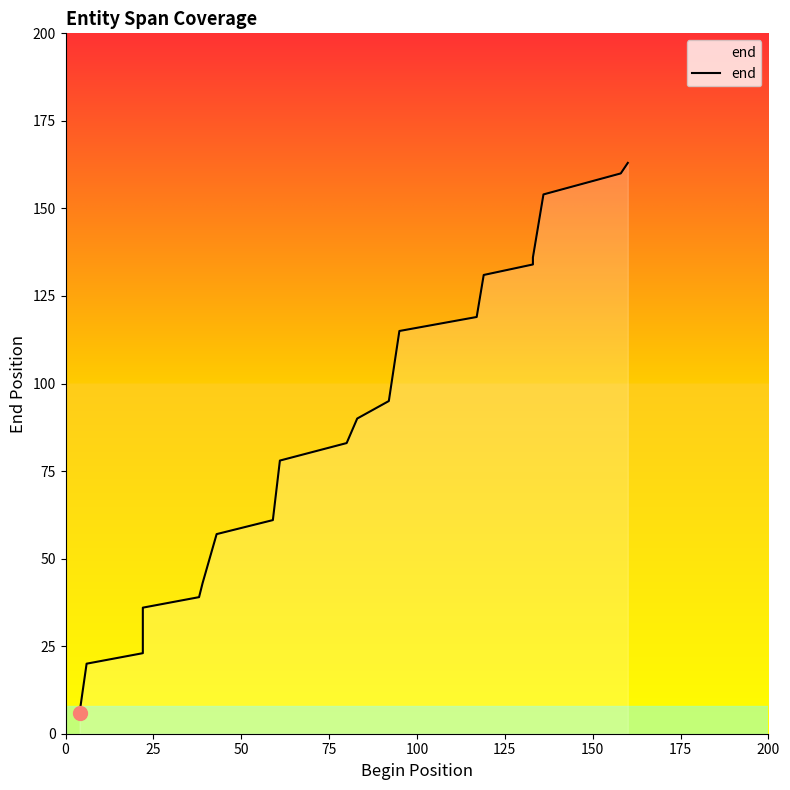

Does the chart display data point markers on the line(s)?

No